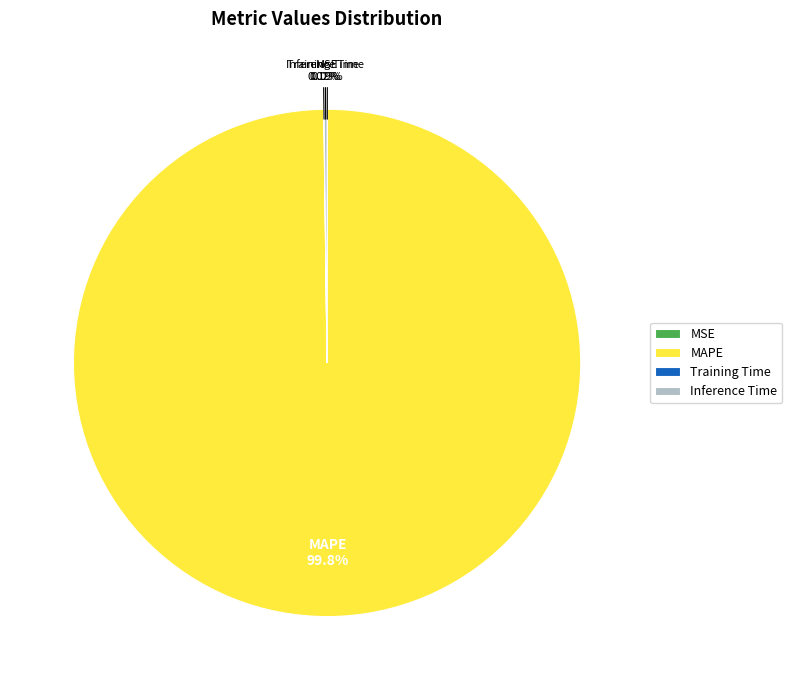

Does MAPE represent more than half of the total?

Yes